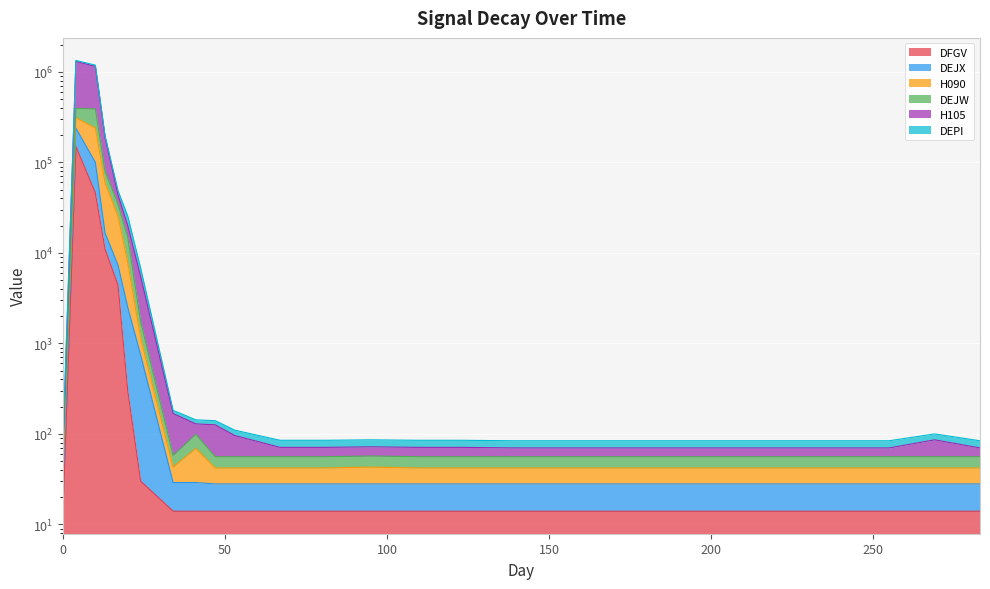

True or false: DFGV has more than 1 points higher than both neighbors.

False